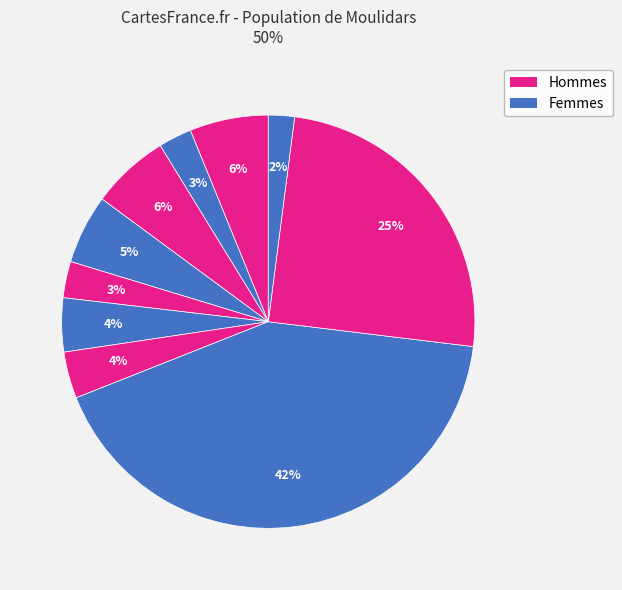

How many segments does this pie chart have?

10